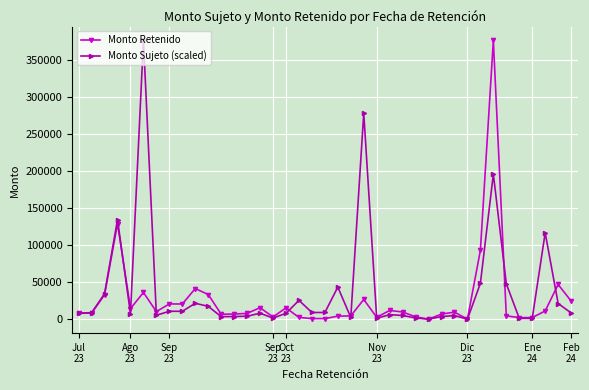

What is the maximum value shown in the chart?

376581.5